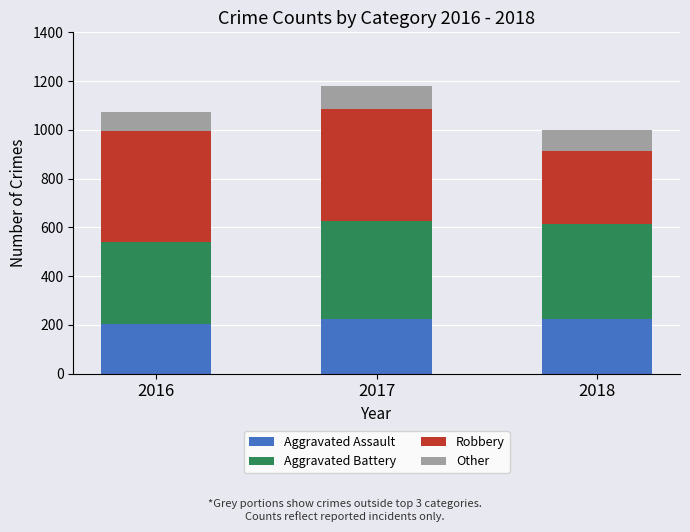

Reading left to right, transcribe the values for Aggravated Assault.

206	225	225